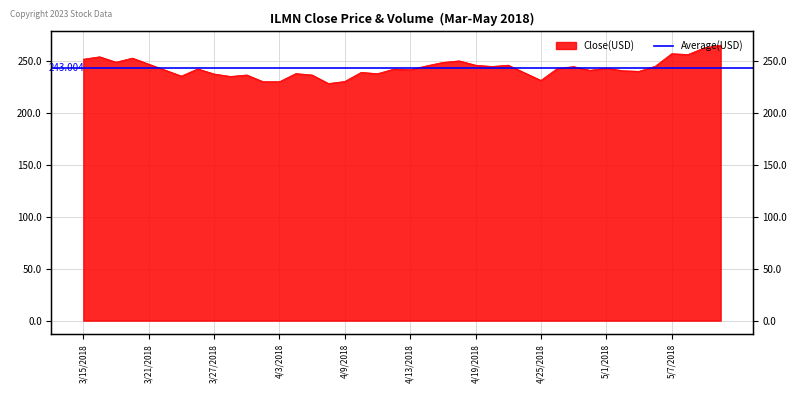

Where does the data first go above 242?

3/15/2018